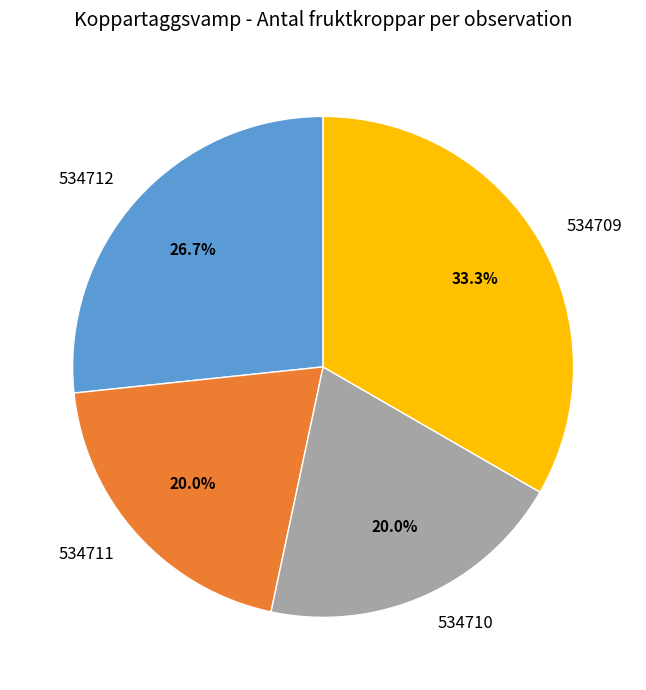

Which has a higher value, 534709 or 534711?

534709